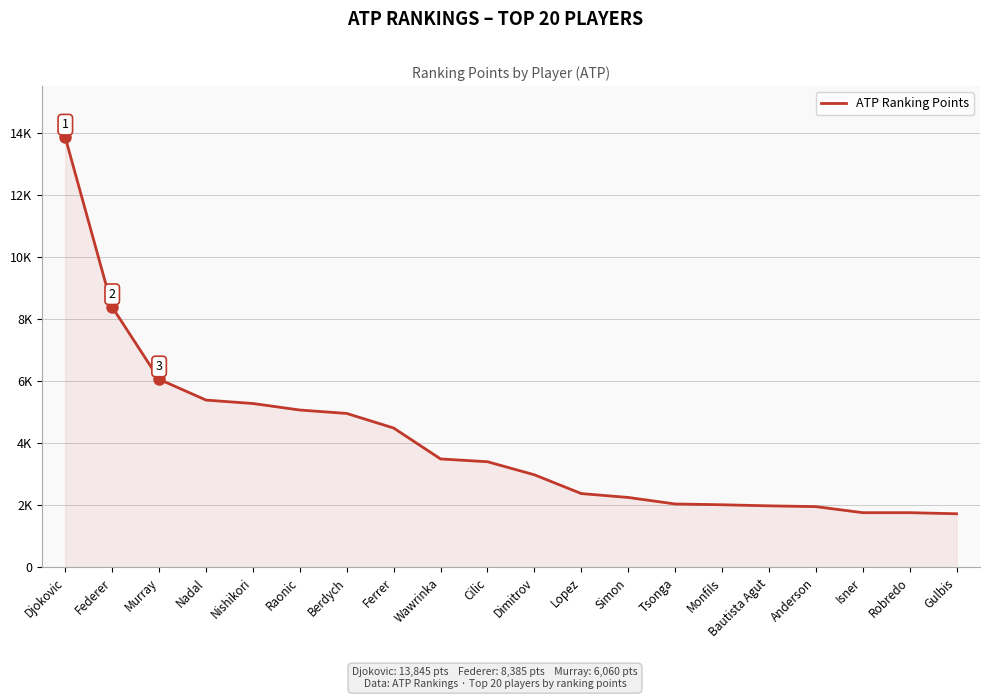

Between Berdych and Djokovic, which is larger?

Djokovic